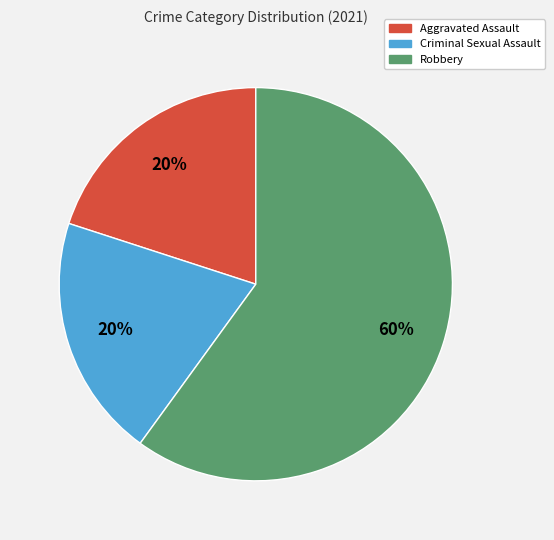

To the nearest percent, what is the average slice percentage?

33%